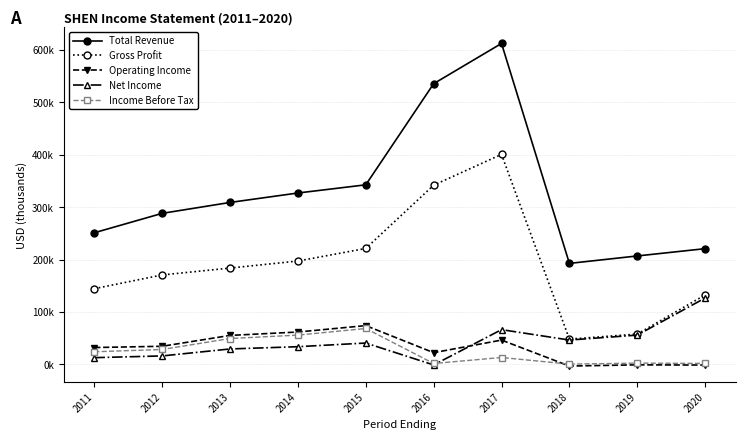

Which label corresponds to the smallest value in the chart?

2018